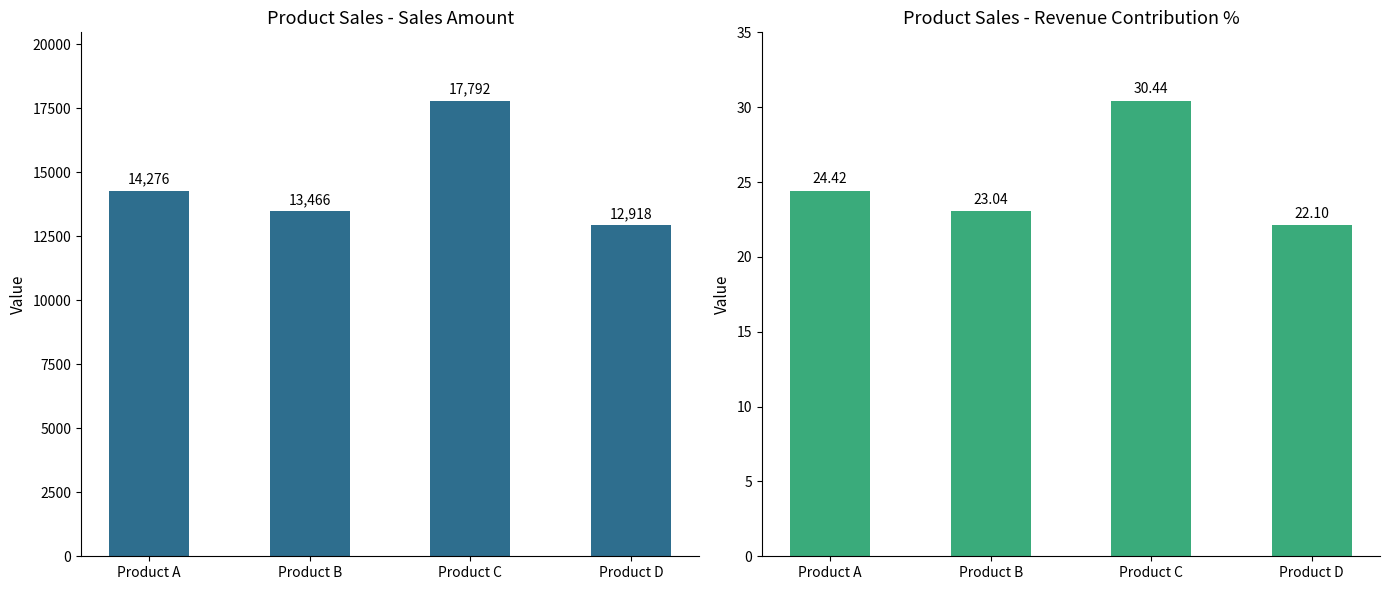

At which category is the sum across all series the highest?

Product C